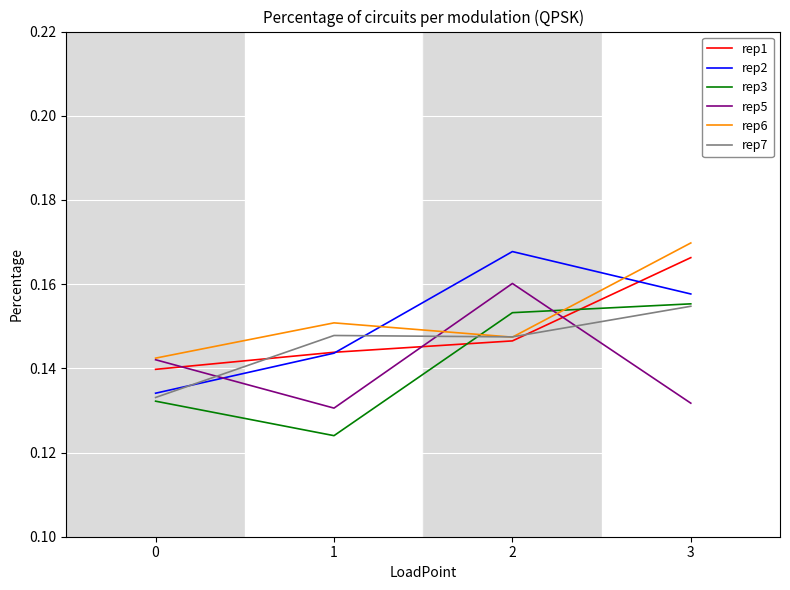

What is the sum of all rep5 values?

0.6